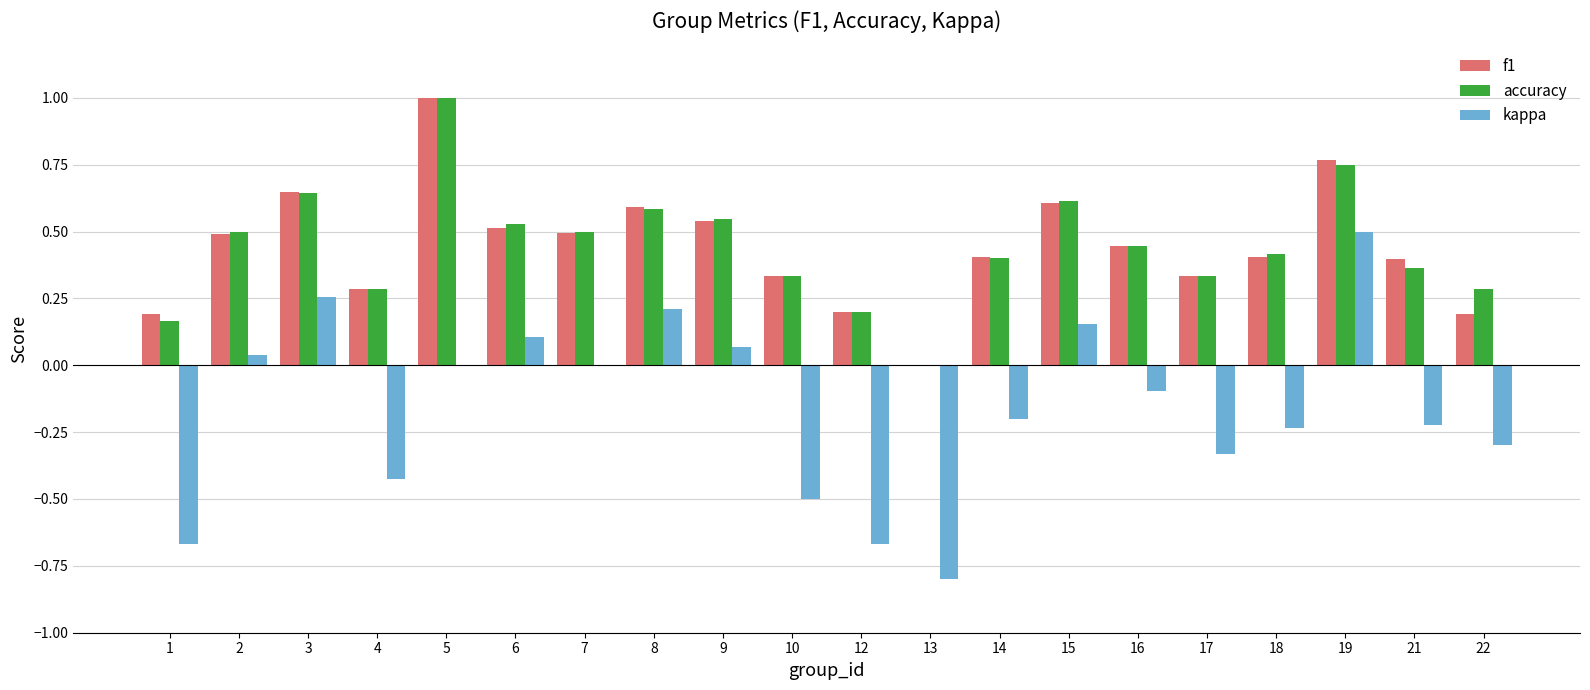

Are the bars grouped side by side (vs. stacked)?

Yes